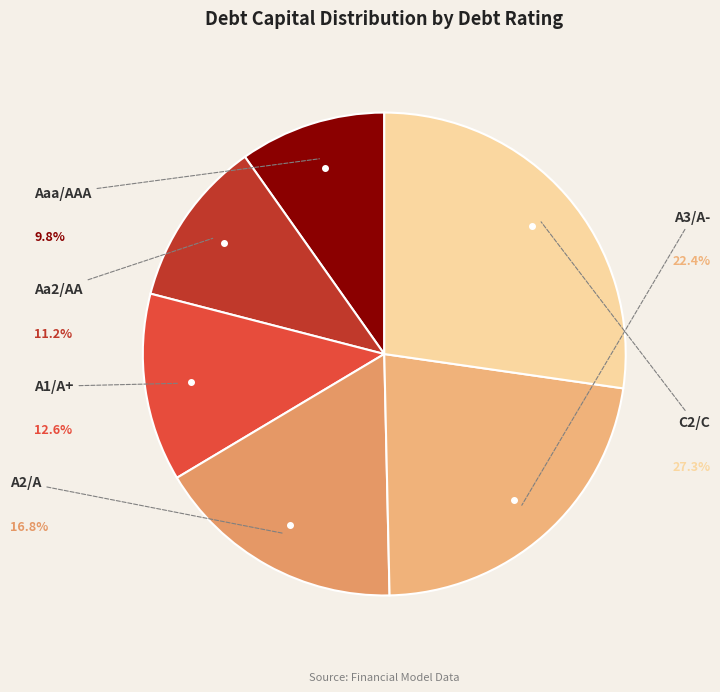

To the nearest percent, what is the average slice percentage?

17%